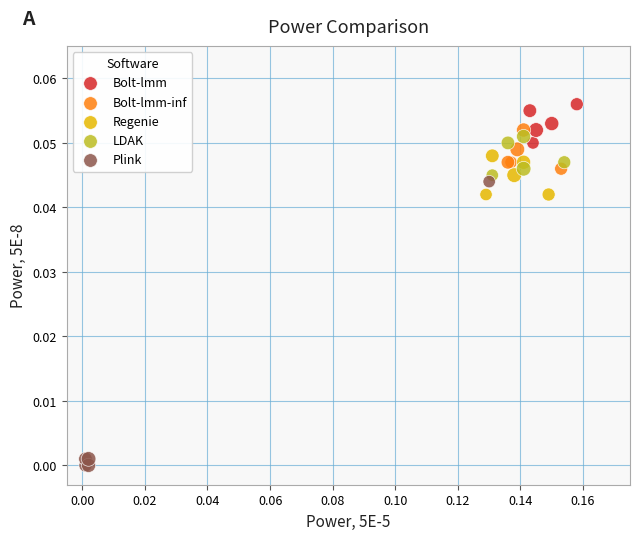

Which series contains the highest Y value?

Bolt-lmm